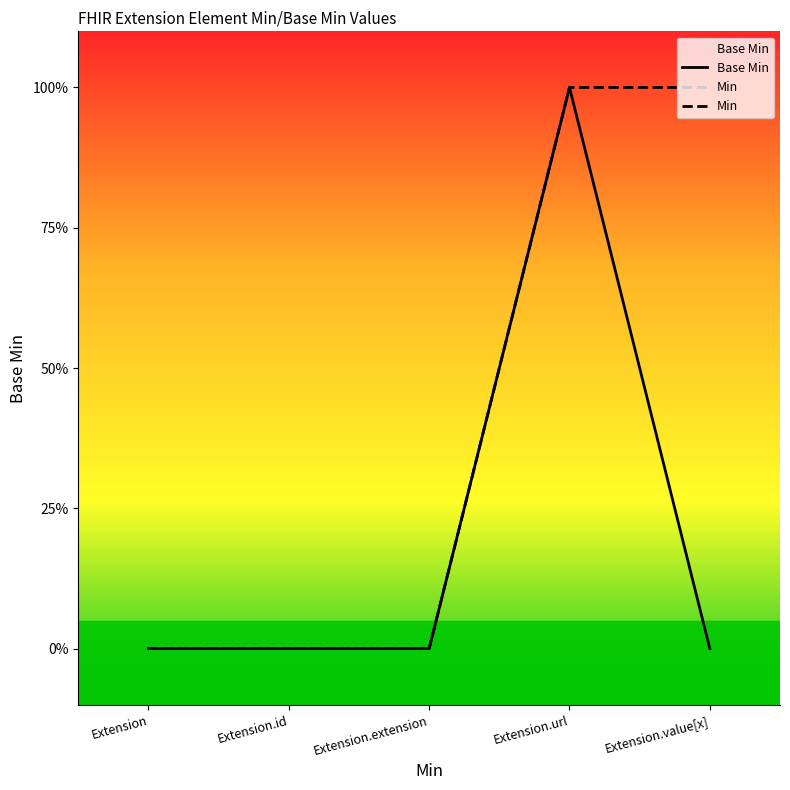

At which label is Min closest to 0?

Extension